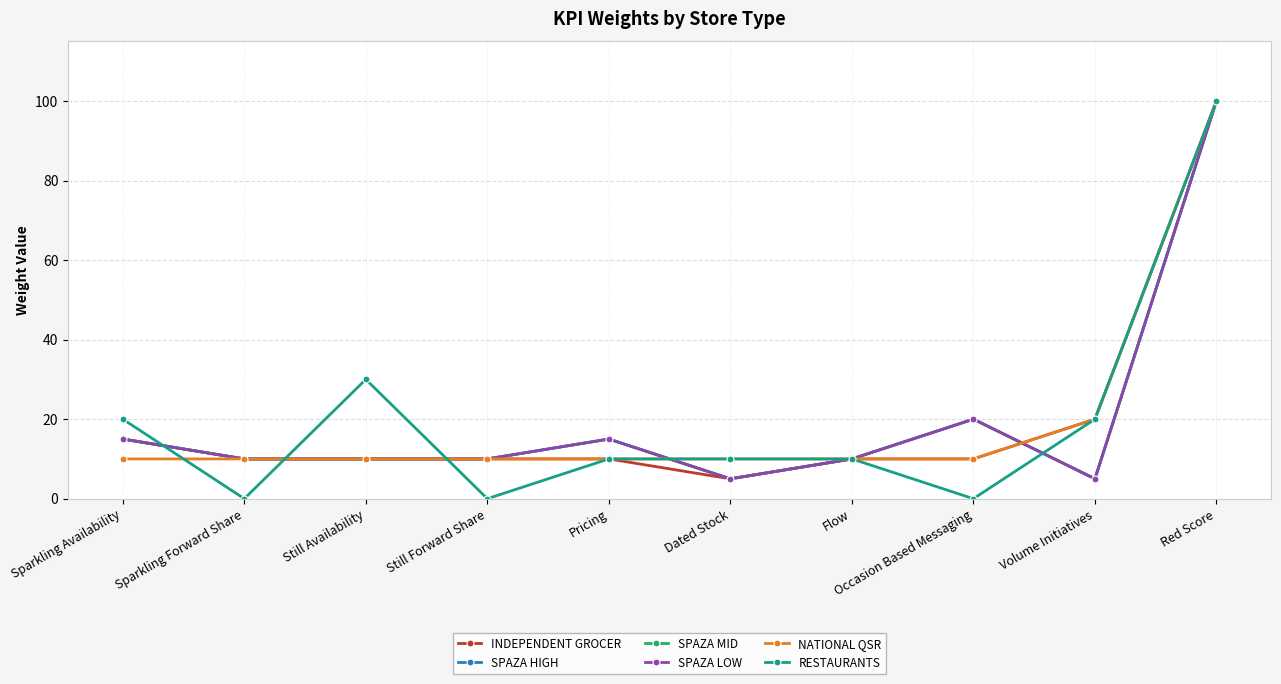

Is this an area chart (filled region under the line)?

No